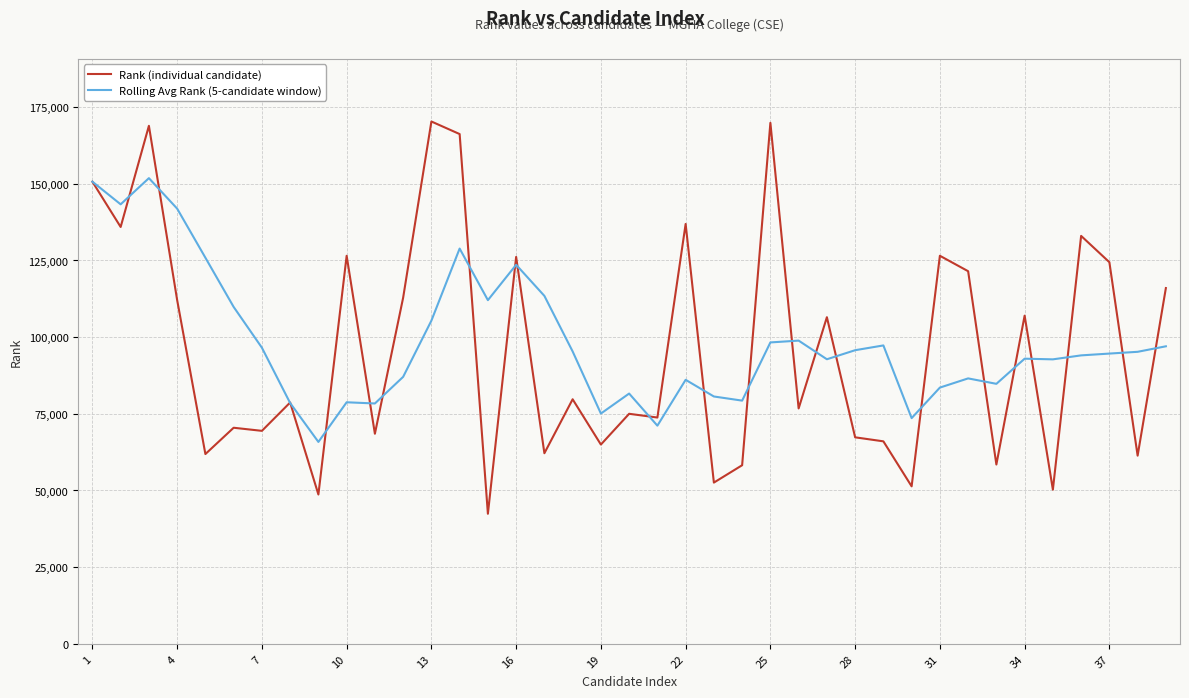

What is the maximum value shown in the chart?

170325.0